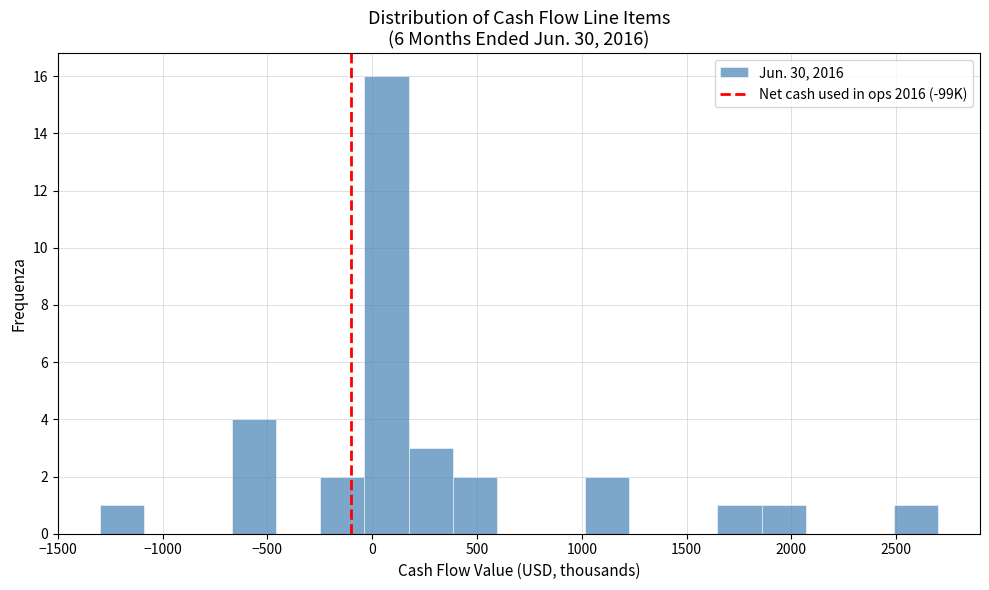

Reading left to right, list every bar in this chart as the range it spans on the x-axis followed by its height. Neither the bar edges nor the heights are printed on the chart, so give them approximately, as read against the axes.

-1300 to -1100: 1
-1100 to -900: 0
-900 to -650: 0
-650 to -450: 4
-450 to -250: 0
-250 to -50: 2
-50 to 150: 16
150 to 400: 3
400 to 600: 2
600 to 800: 0
800 to 1000: 0
1000 to 1250: 2
1250 to 1450: 0
1450 to 1650: 0
1650 to 1850: 1
1850 to 2050: 1
2050 to 2300: 0
2300 to 2500: 0
2500 to 2700: 1